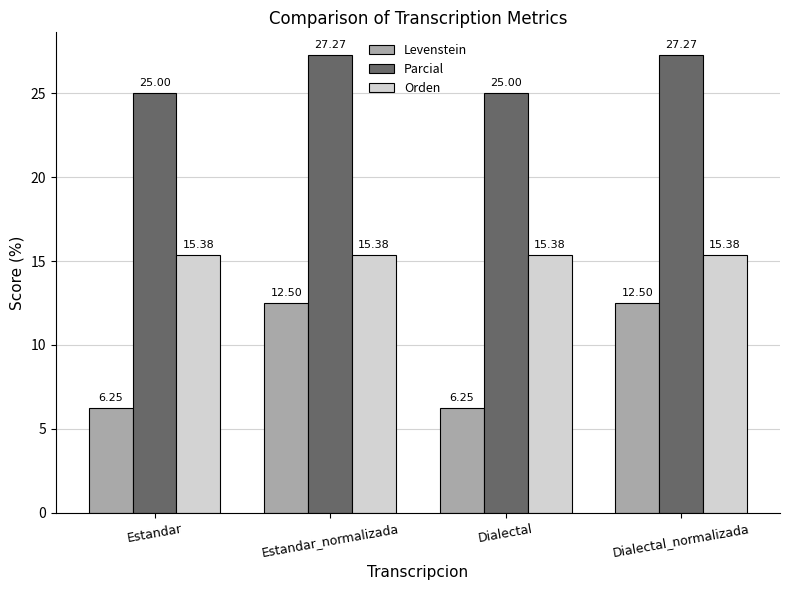

What is the maximum value for Orden?

15.4